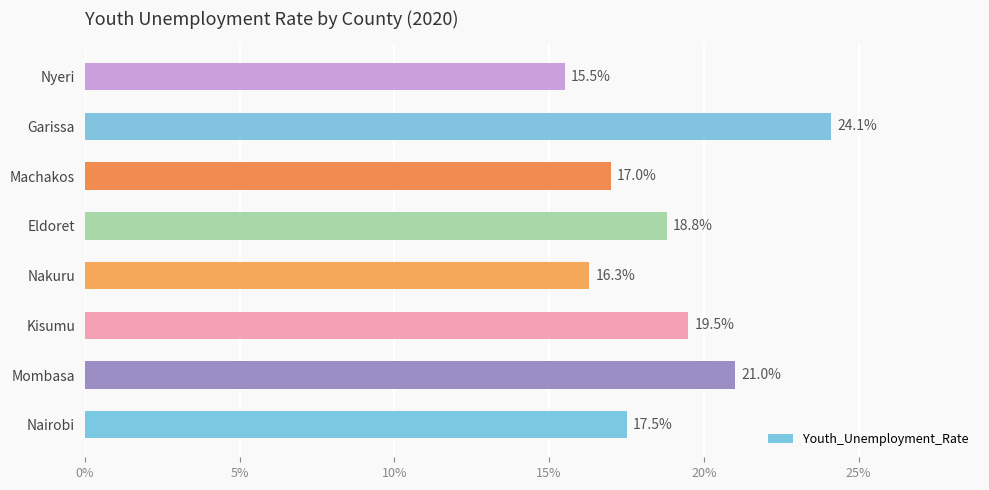

What is the average value?

18.7